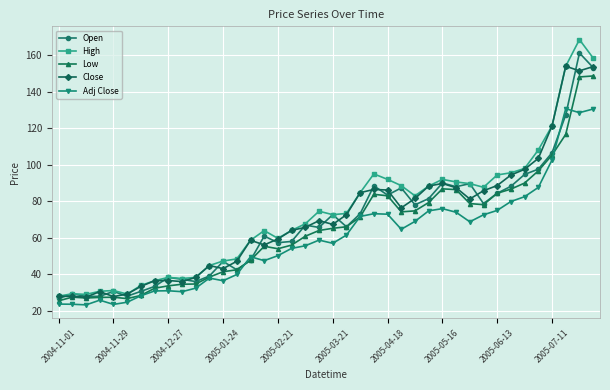

Rank the series by their average value, from highest to lowest.

High, Close, Open, Low, Adj Close